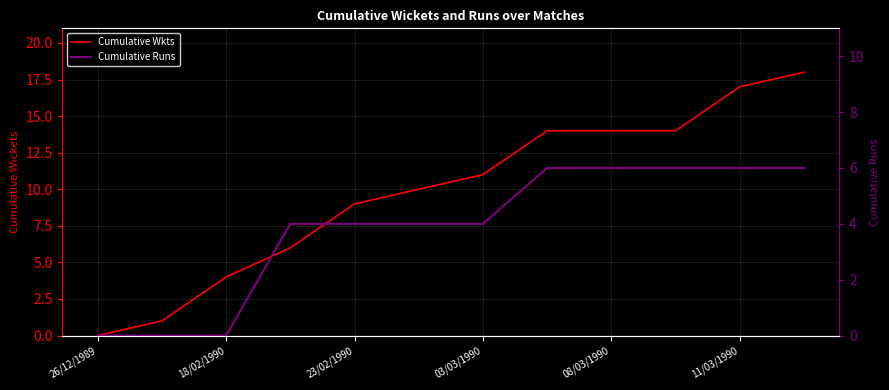

What is the spread (max minus min) of values at 11/03/1990?

6